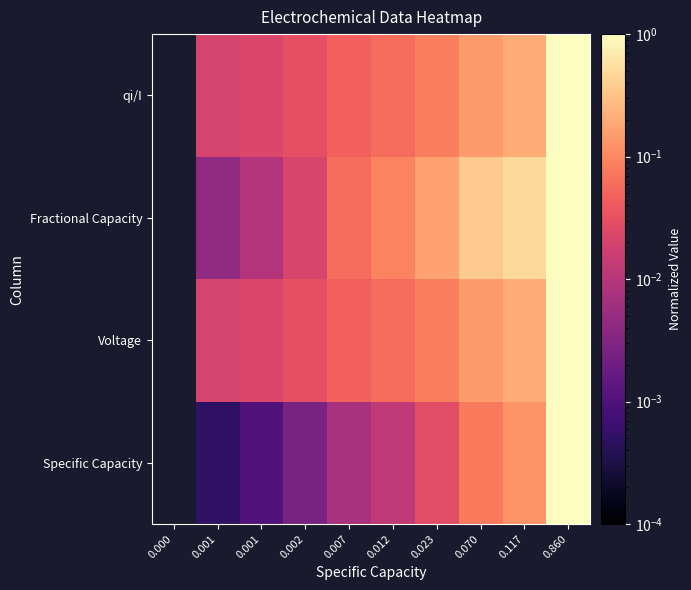

Reading left to right, extract all data points from this chart.

Specific Capacity: 0.000=0.0	0.001=0.0	0.001=0.0	0.002=0.0	0.007=0.0	0.012=0.0	0.023=0.0	0.070=0.1	0.117=0.1	0.860=1.0
Voltage: 0.000=0.0	0.001=0.0	0.001=0.0	0.002=0.0	0.007=0.0	0.012=0.1	0.023=0.1	0.070=0.1	0.117=0.2	0.860=1.0
Fractional Capacity: 0.000=0.0	0.001=0.0	0.001=0.0	0.002=0.0	0.007=0.1	0.012=0.1	0.023=0.2	0.070=0.4	0.117=0.5	0.860=1.0
qi/I: 0.000=0.0	0.001=0.0	0.001=0.0	0.002=0.0	0.007=0.0	0.012=0.1	0.023=0.1	0.070=0.1	0.117=0.2	0.860=1.0